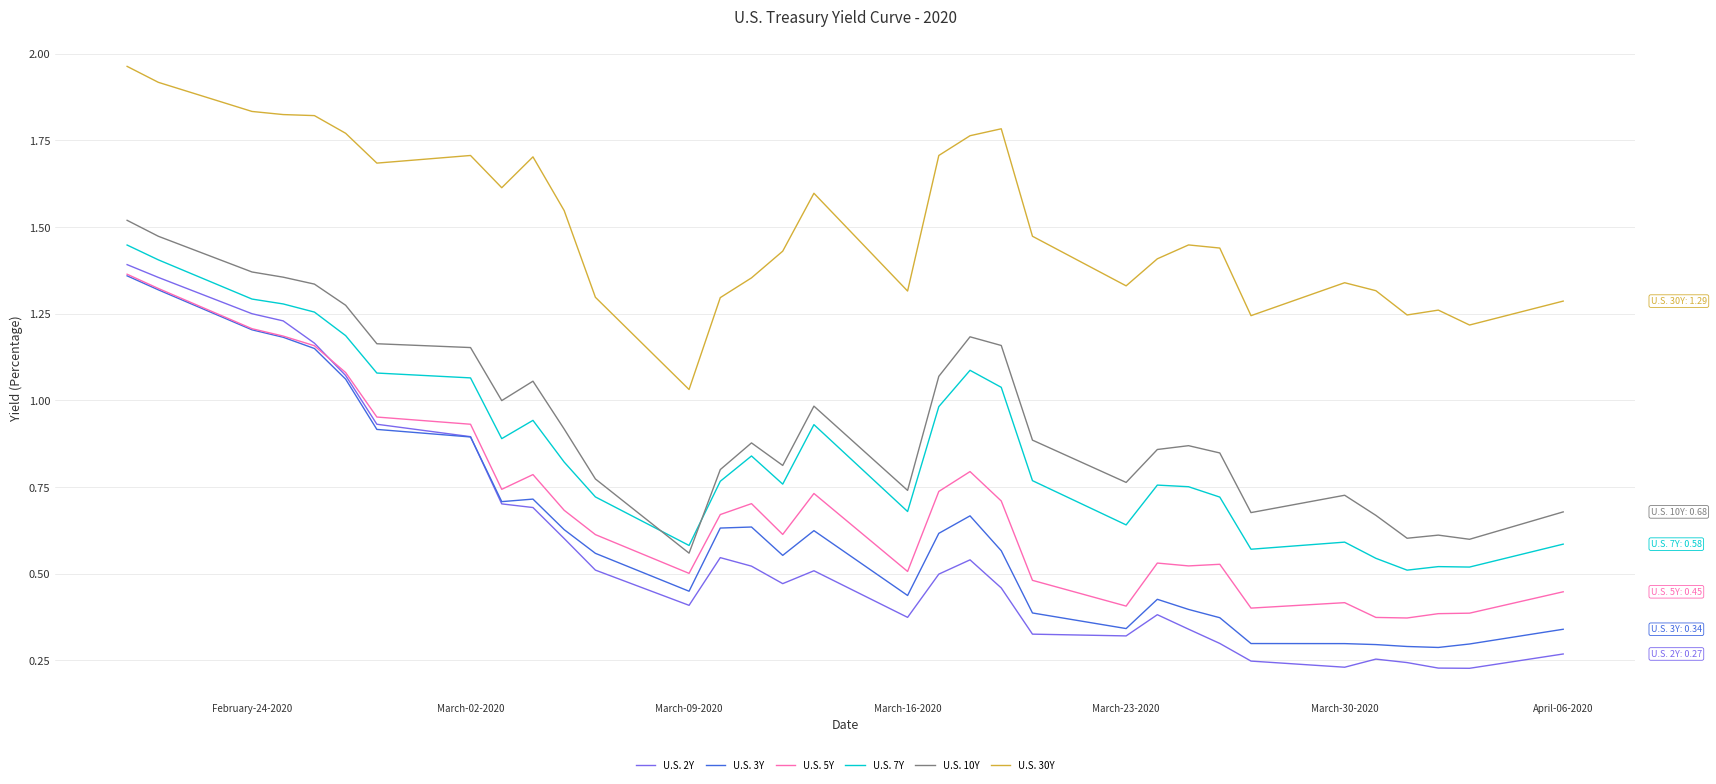

True or false: U.S. 5Y and U.S. 30Y cross at least once.

False